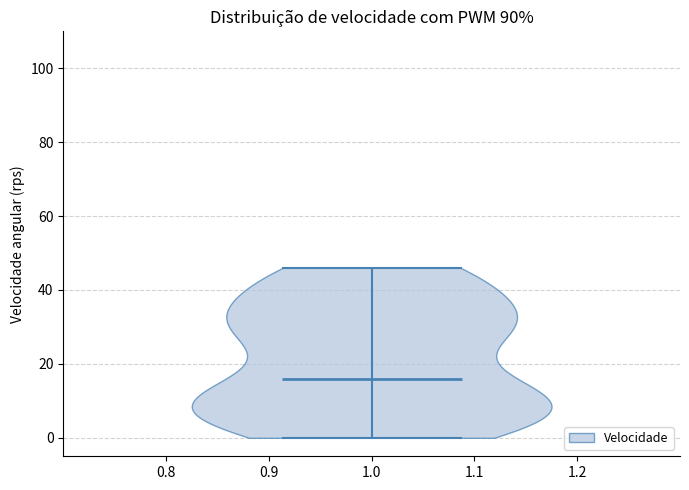

Read this violin plot against the y-axis: where its median line is, and the lowest and highest points the violin reaches. The values are not printed on the chart, so give them approximately, as read against the axis.

median line 16, lowest point 0, highest point 46